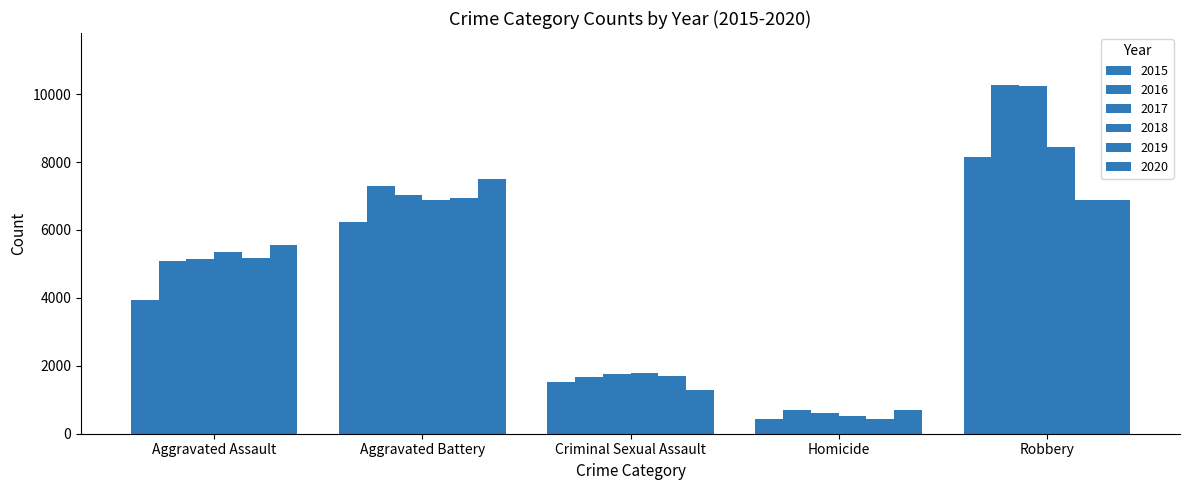

Is it true that 2016 equals 688 at Homicide?

True